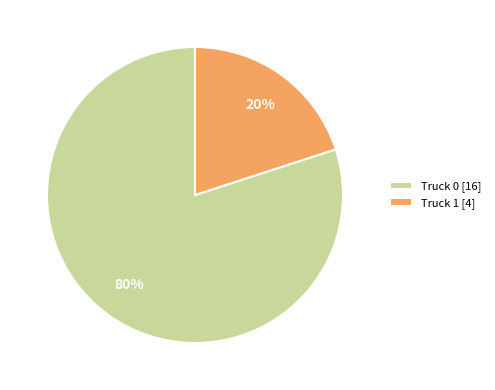

Is the sum of Truck 1 and Truck 0 greater than half?

Yes